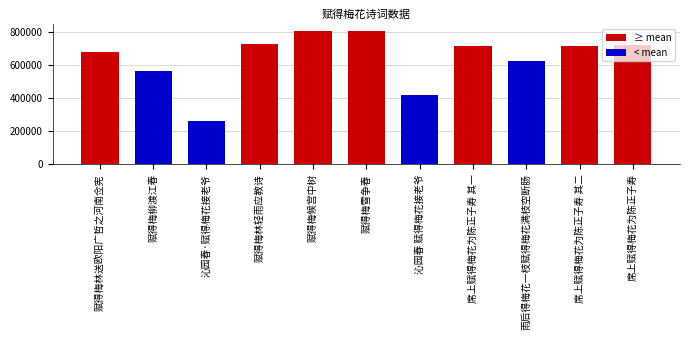

At which label does the data first exceed 714417?

赋得梅林轻雨应教诗